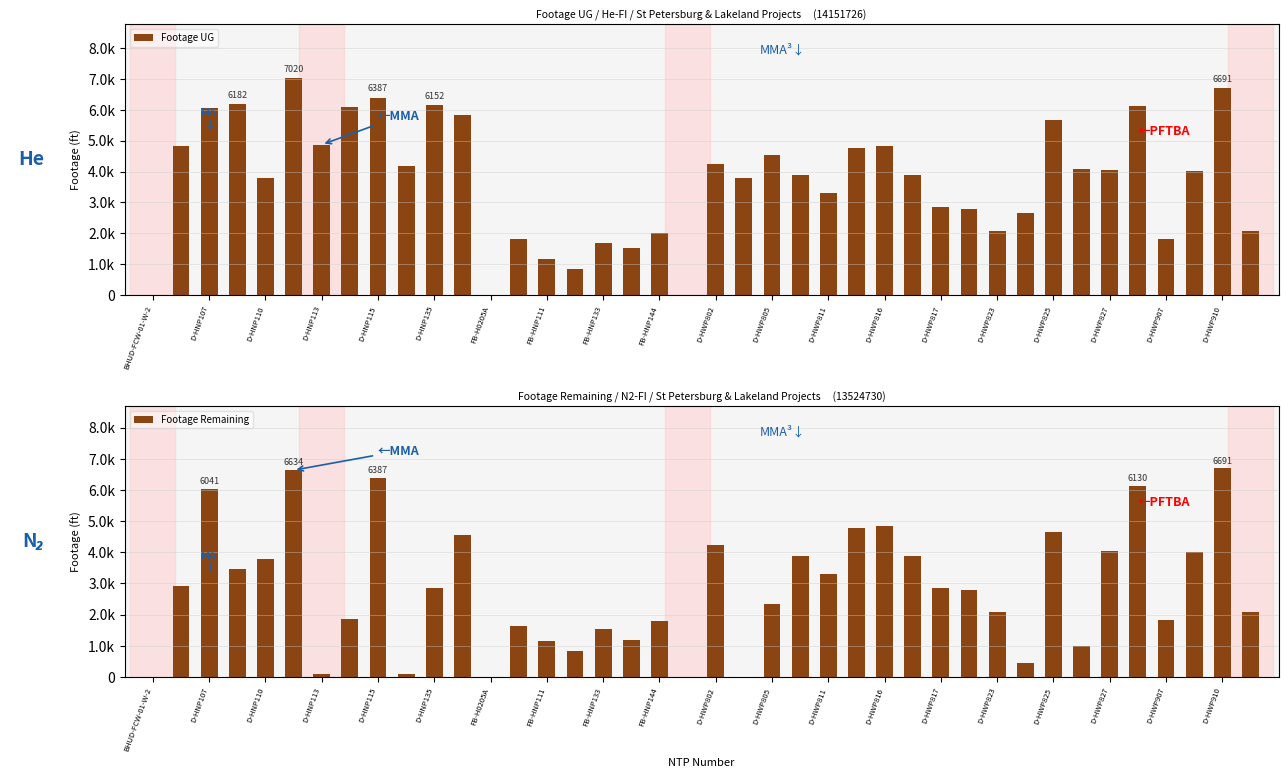

How many bars are there in total?

80